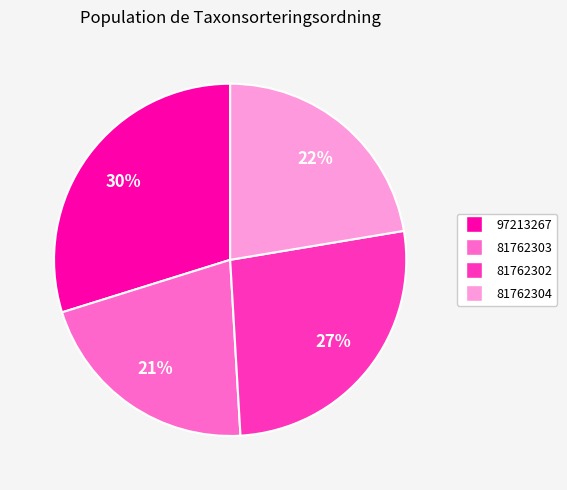

To the nearest percent, what is the difference between the largest and smallest slice percentages?

9%